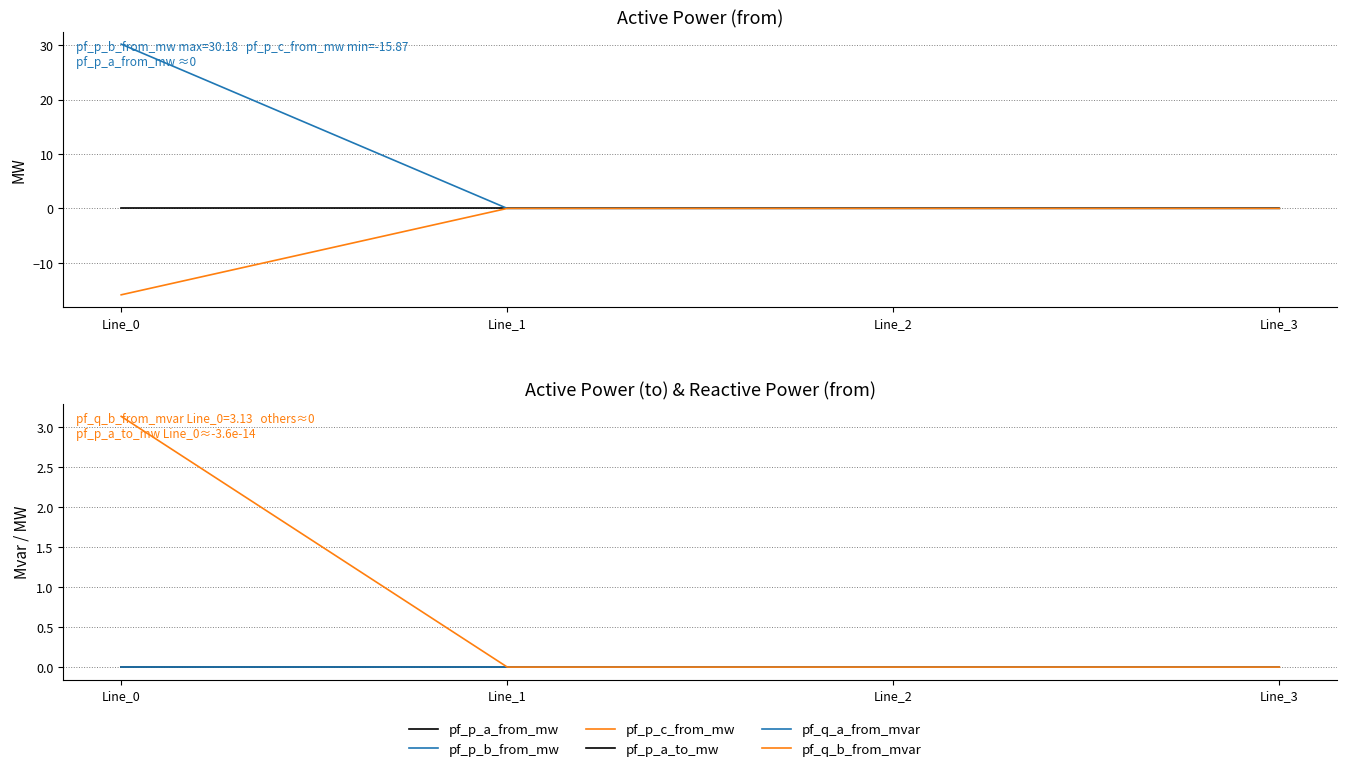

The pf_p_b_from_mw series shows 8.7 at Line_0. True or false?

False